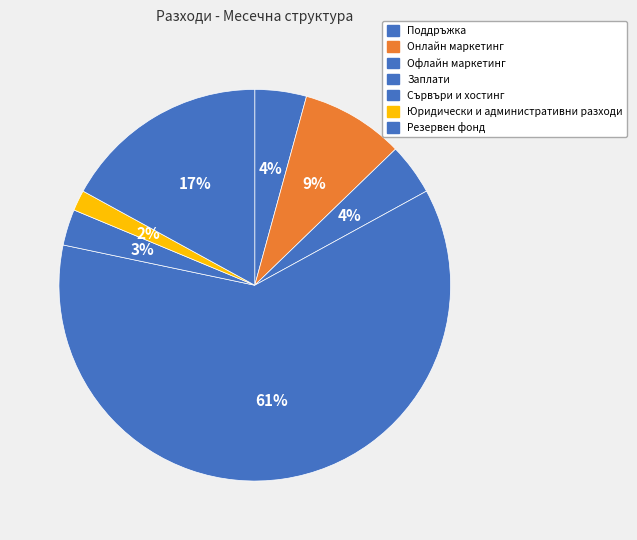

How many slices are in this pie chart?

7